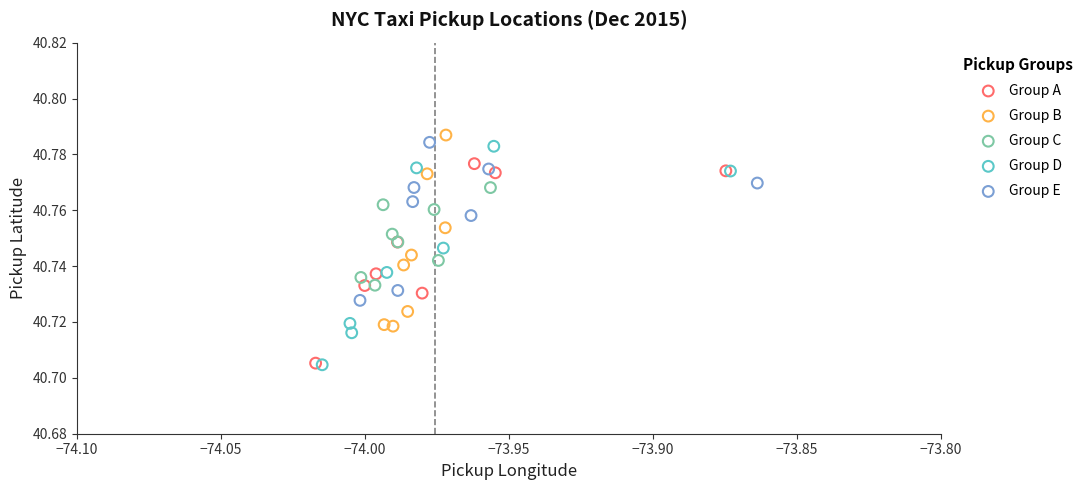

Which series has the widest spread of Y values?

Group D